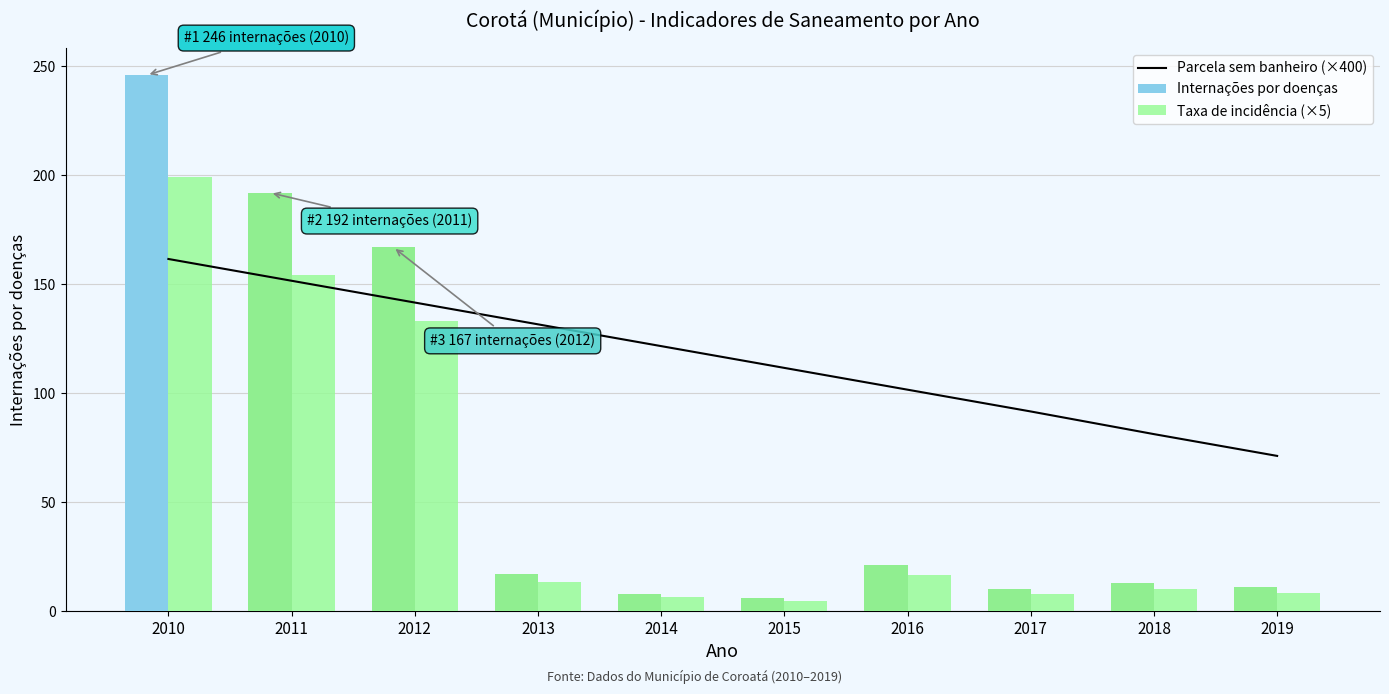

Where is Taxa de incidência (×5) nearest to the value 101?

2012